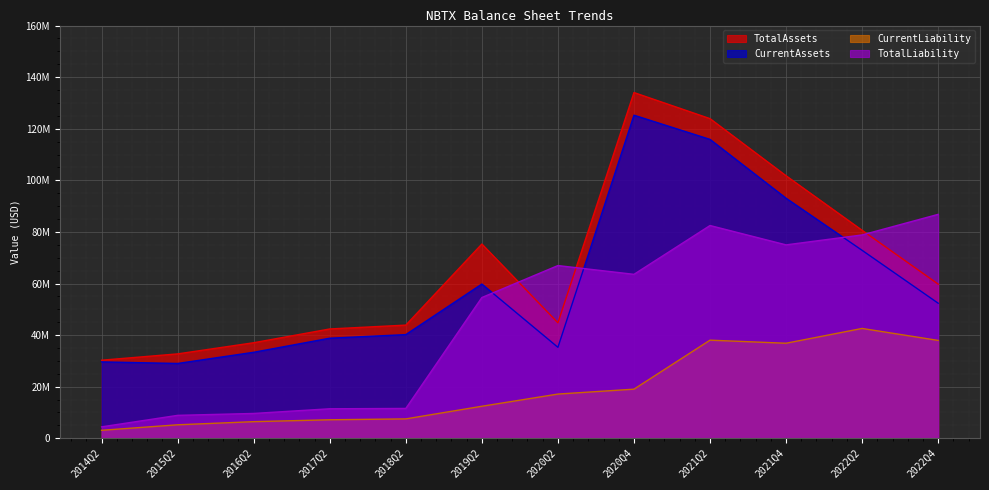

At which category does the chart reach its minimum across all series?

2014Q2